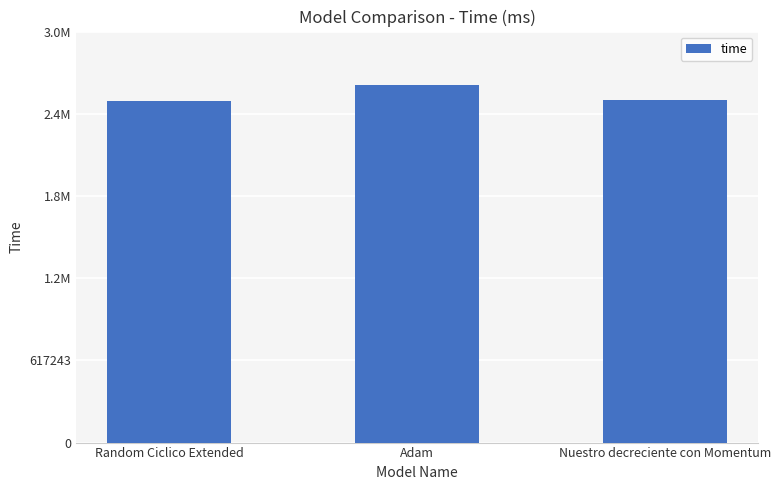

Where does the data first go above 2571665?

Adam